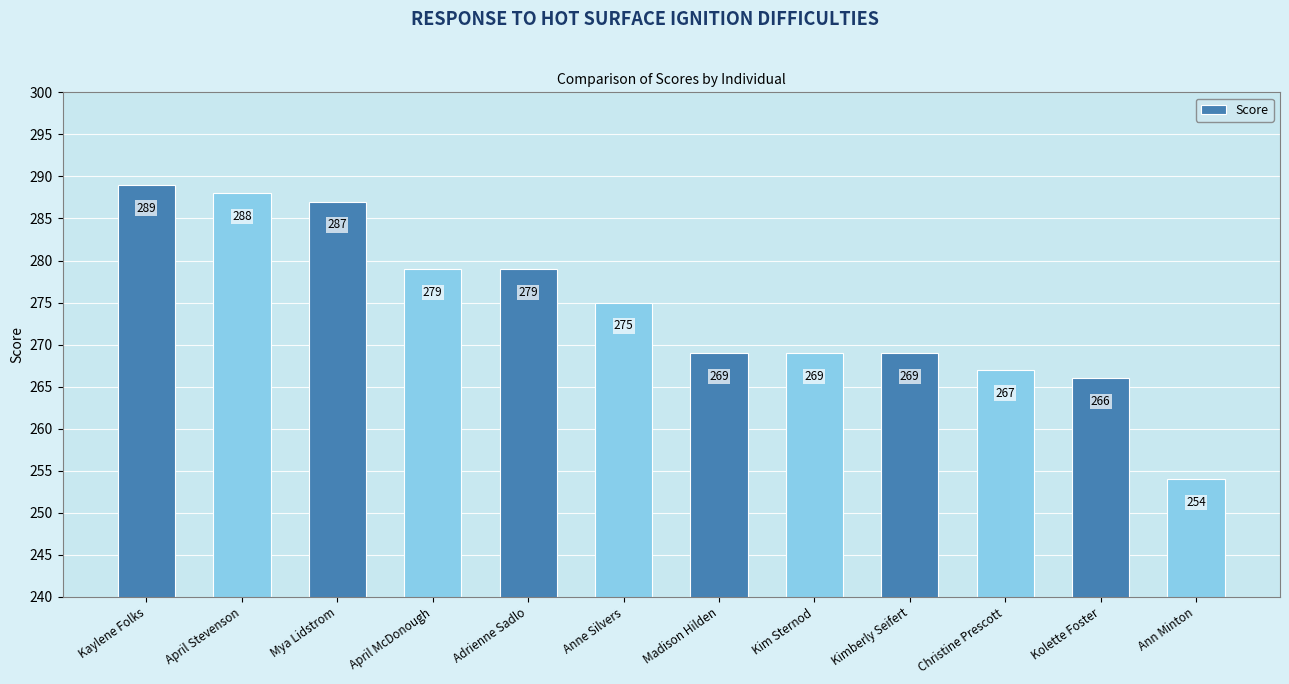

Which label corresponds to the largest value in the chart?

Kaylene Folks